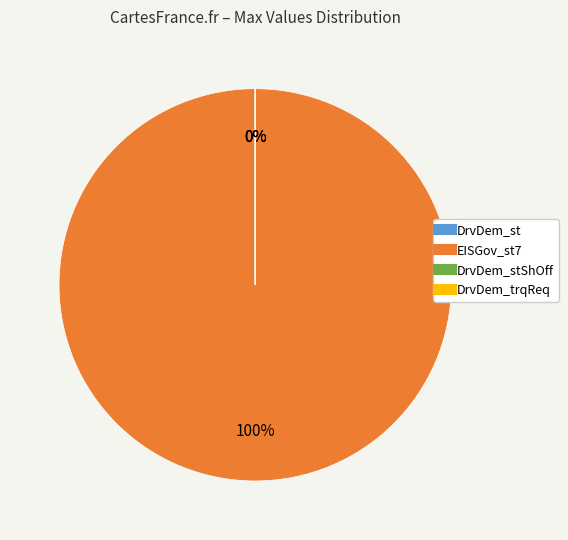

What is the change in value from EISGov_st7 to DrvDem_trqReq?

-2147480648